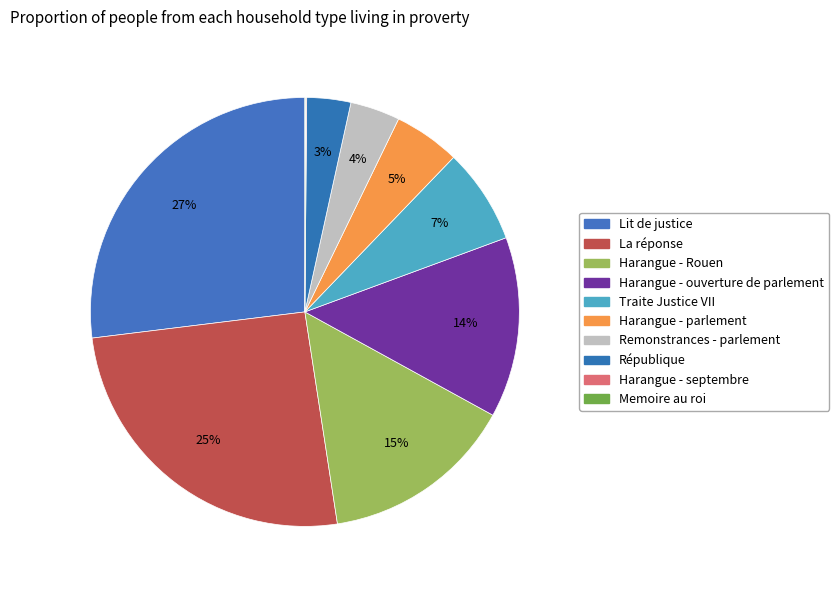

How many slices are in this pie chart?

10